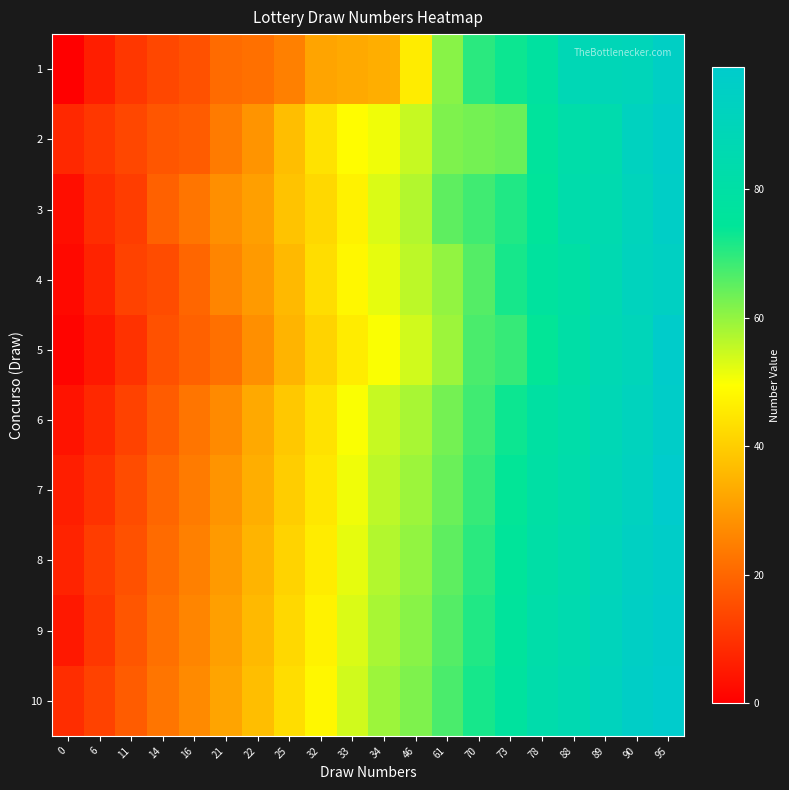

What is the spread (max minus min) of values at 16?

11